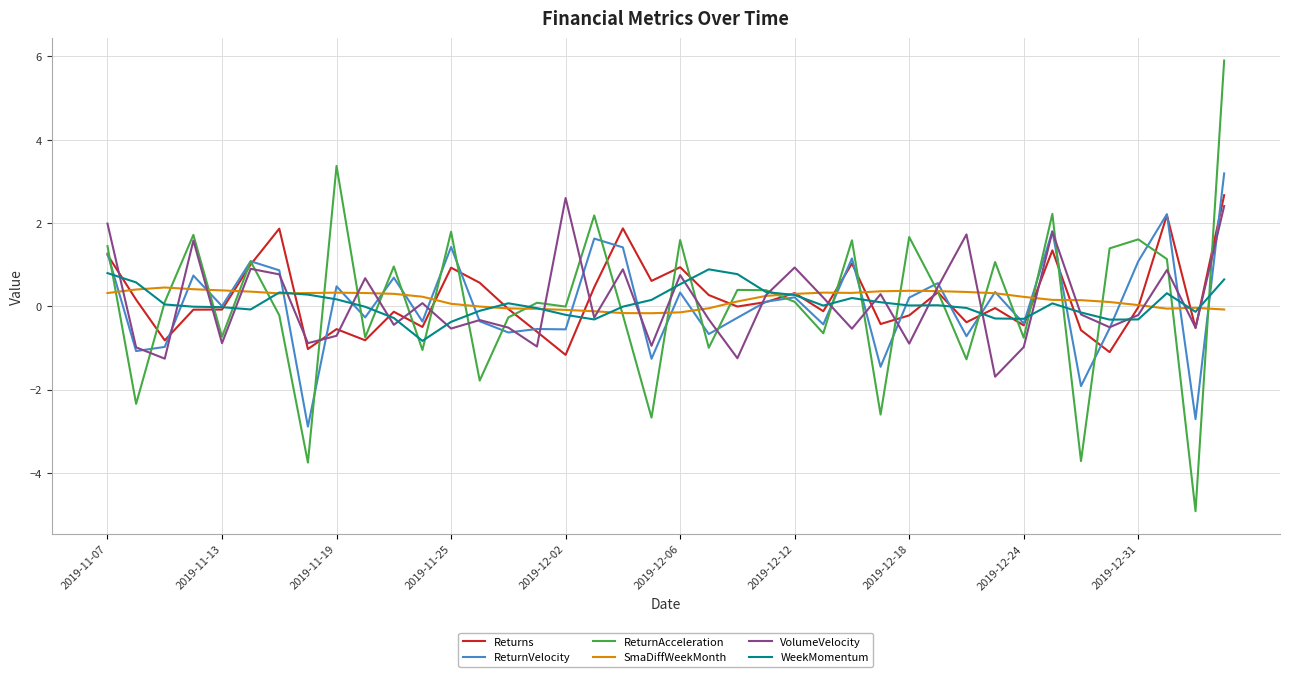

Which series has the largest range (max minus min)?

ReturnAcceleration